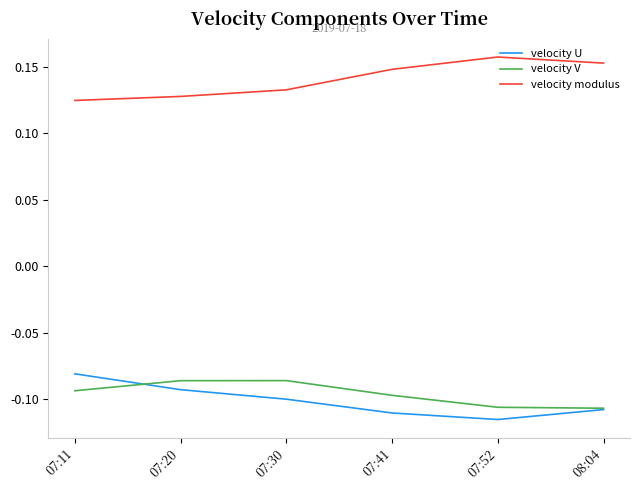

What are all the series names shown in the legend?

velocity U, velocity V, velocity modulus